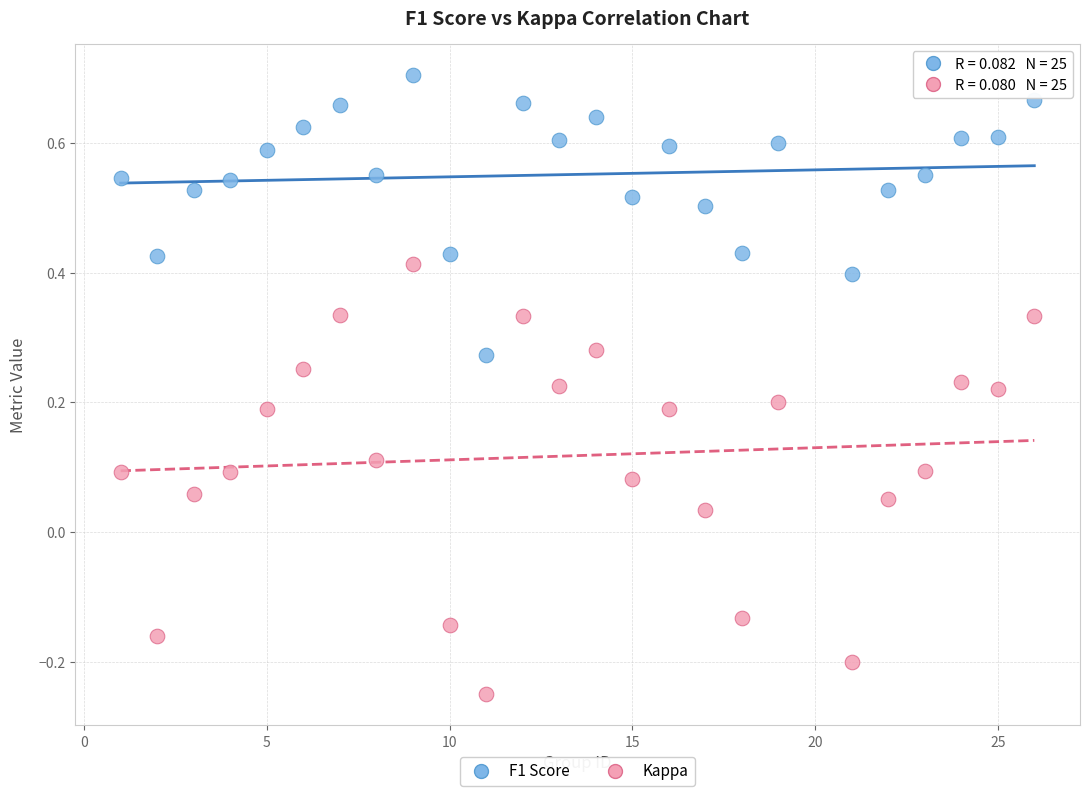

Across all data points, what is the range of X values (max minus min)?

25.0